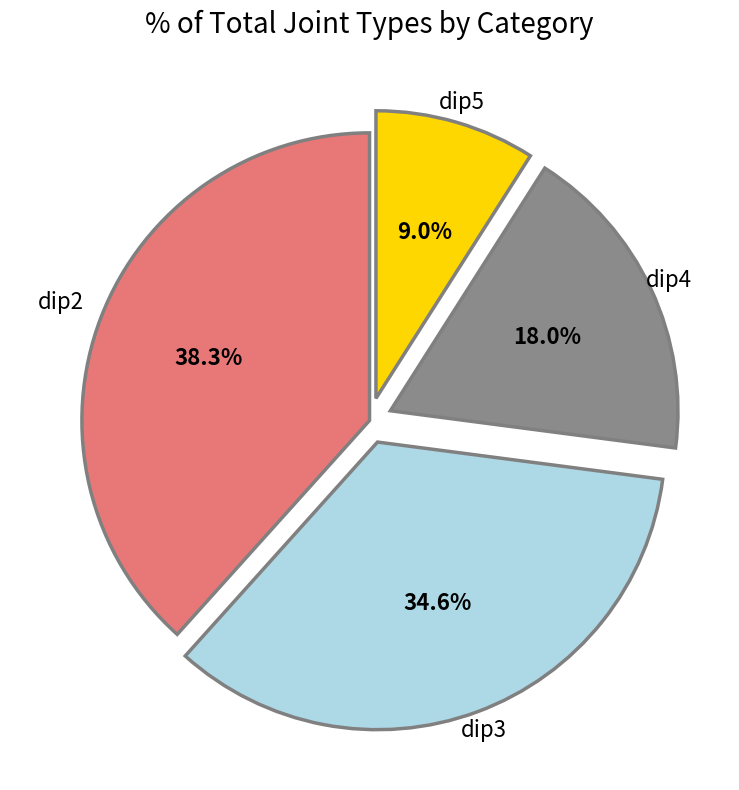

Is there a majority slice in this chart?

No